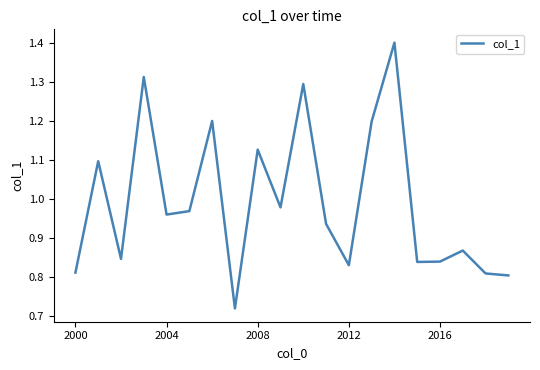

The chart shows a value of 1.3 at 2016. True or false?

False